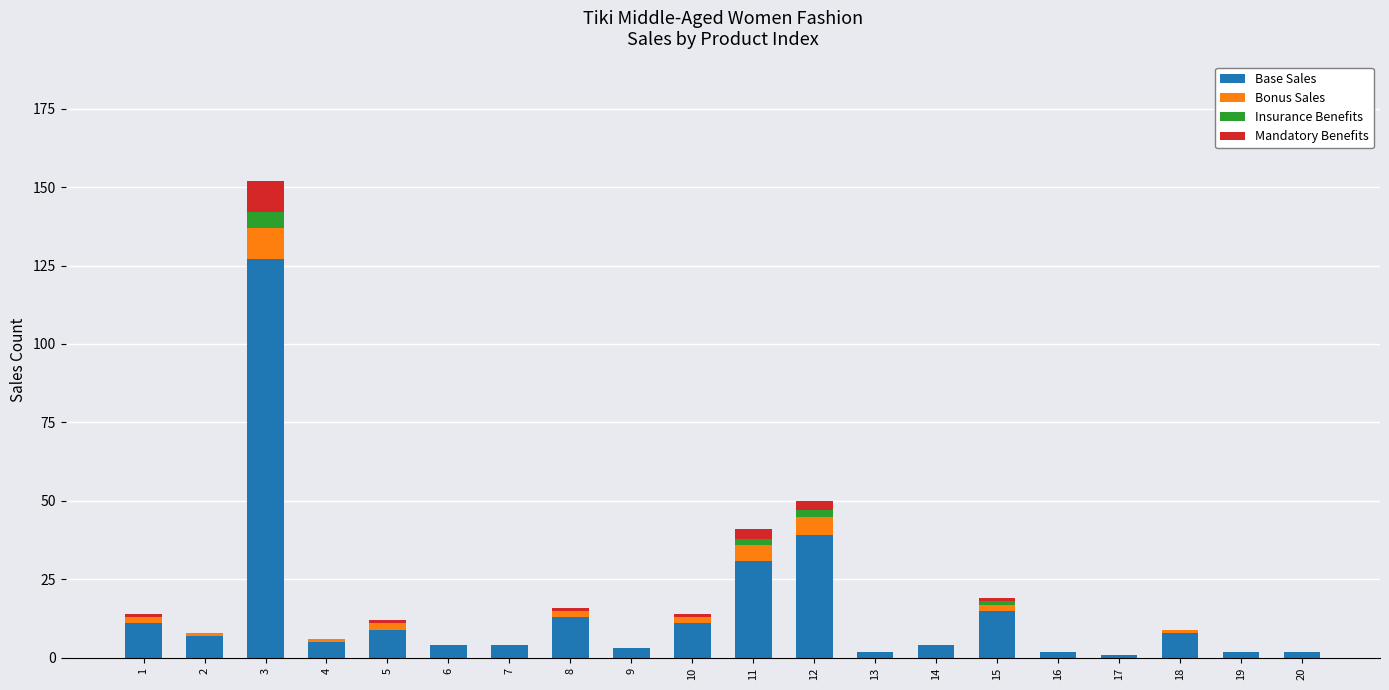

How many series are shown in this chart?

4